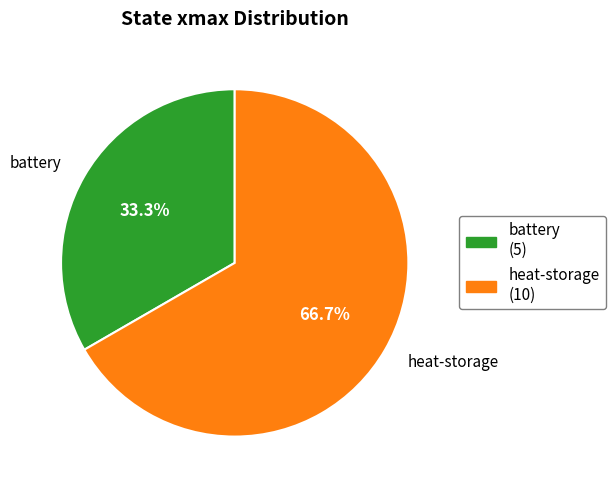

Is there a majority slice in this chart?

Yes